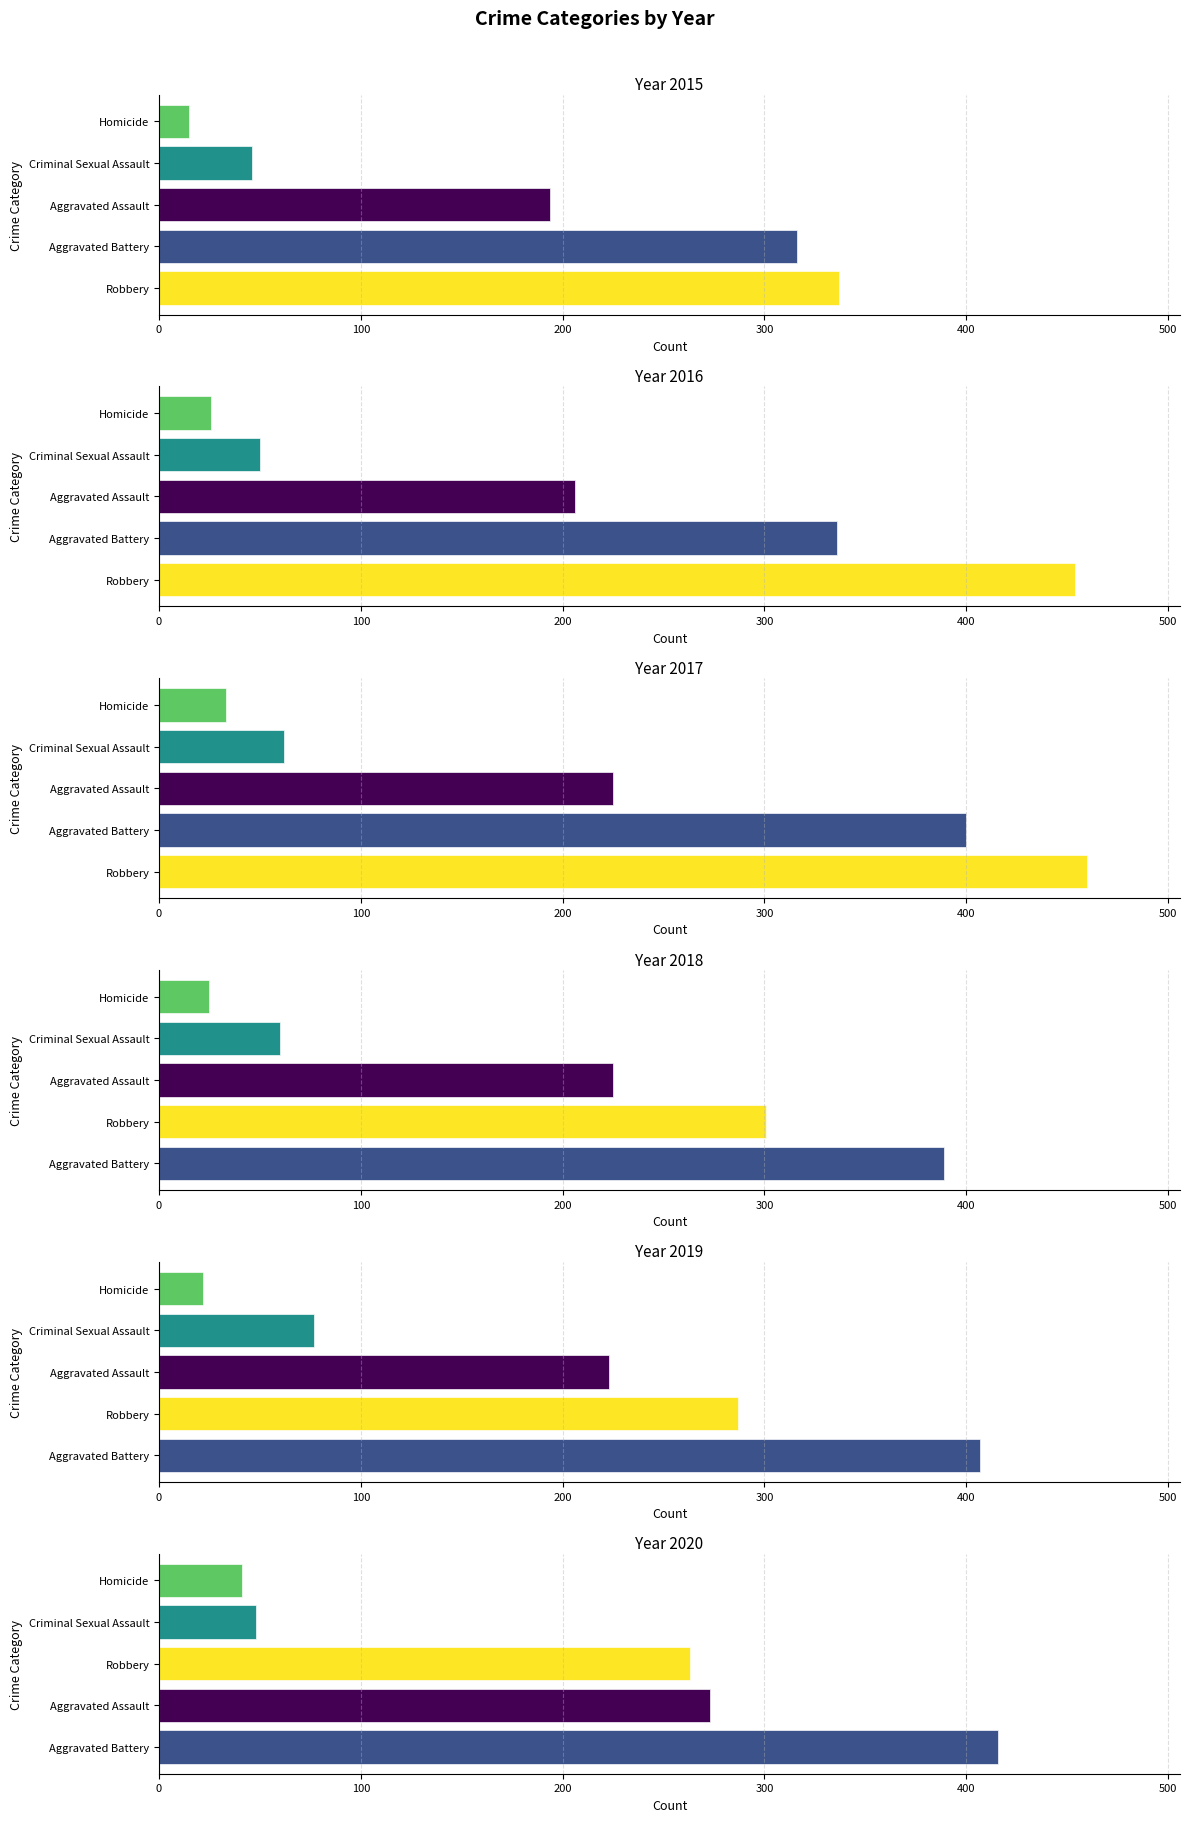

What position from the right is Homicide?

2